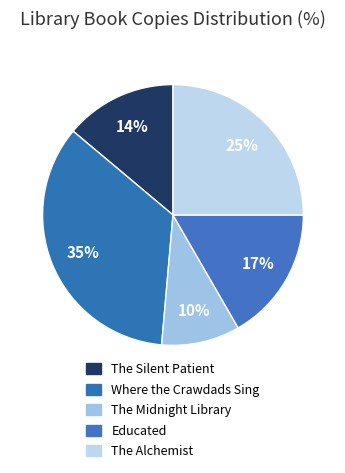

What is the largest slice in the pie chart?

Where the Crawdads Sing